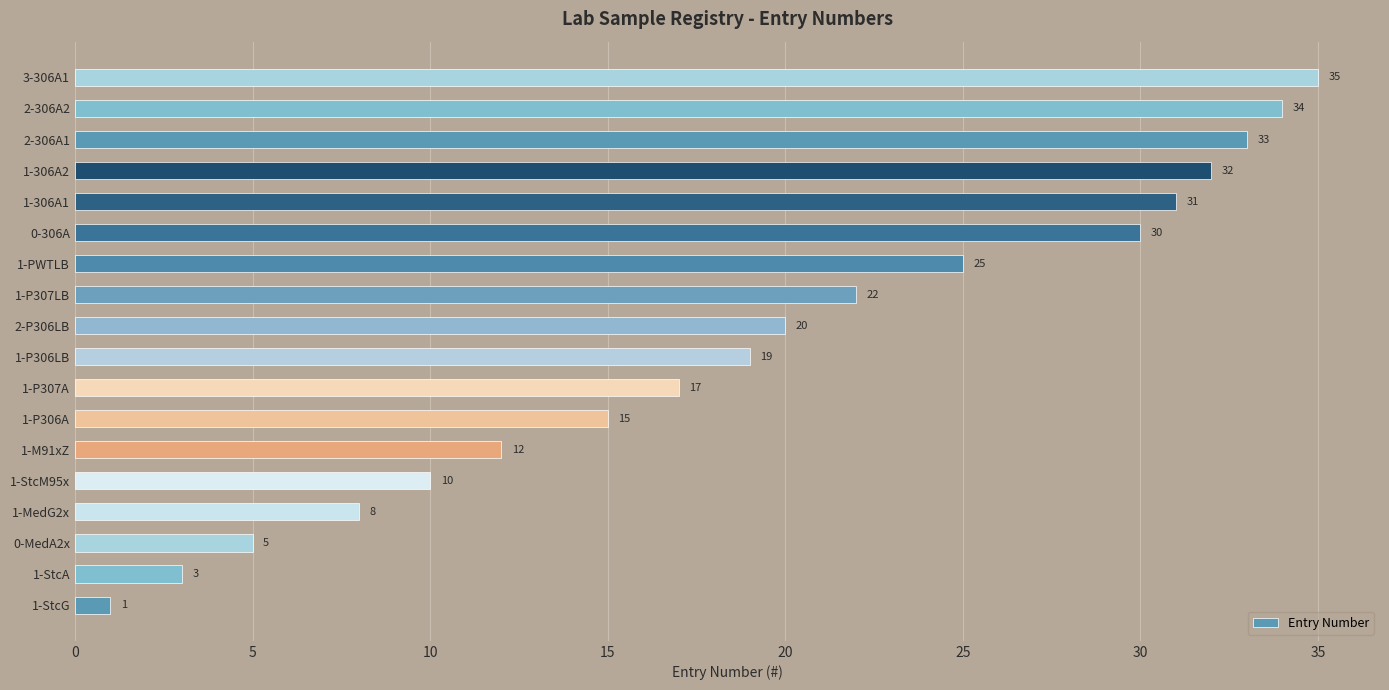

Where is the data nearest to the value 18?

1-P307A